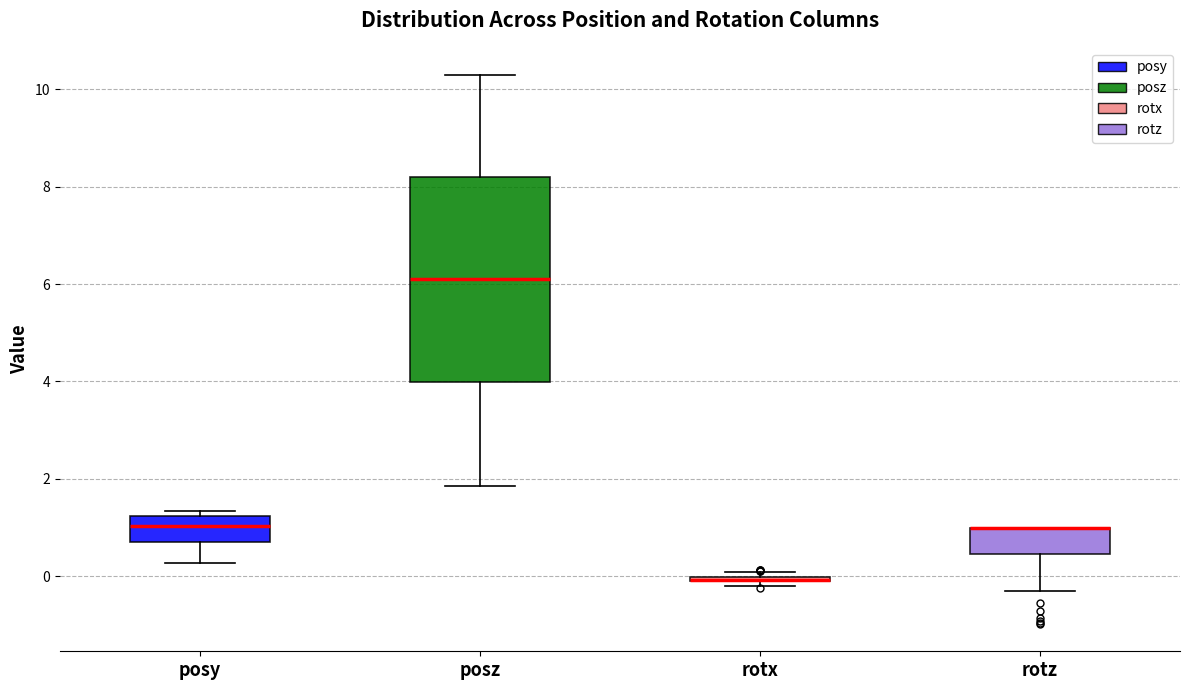

Where does the lower whisker of the box for posy end on the y-axis? The values are not printed on the chart, so give them approximately, as read against the axis.

0.2